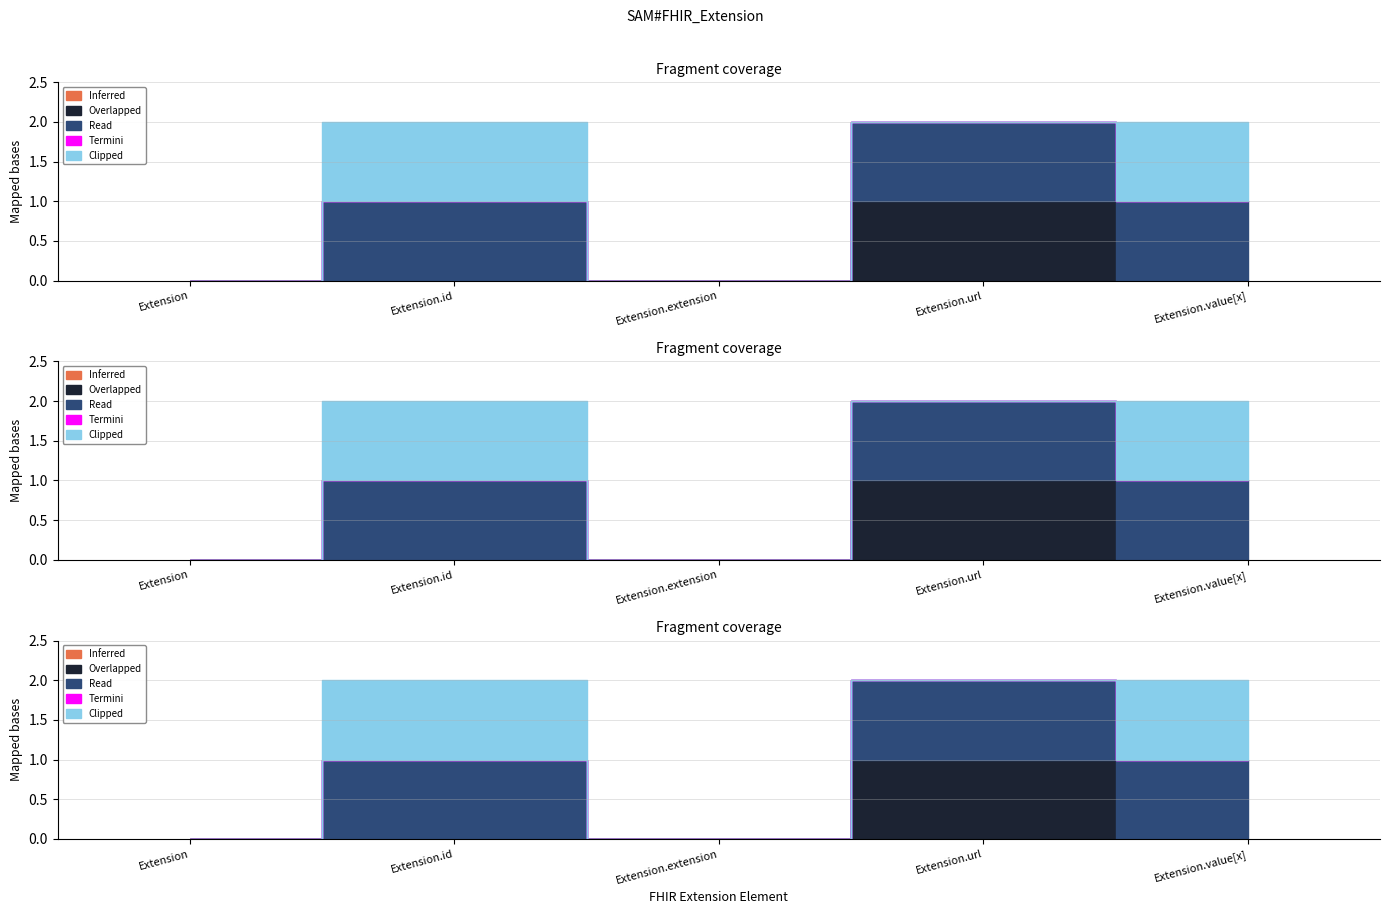

True or false: Clipped and Inferred cross at least once.

False